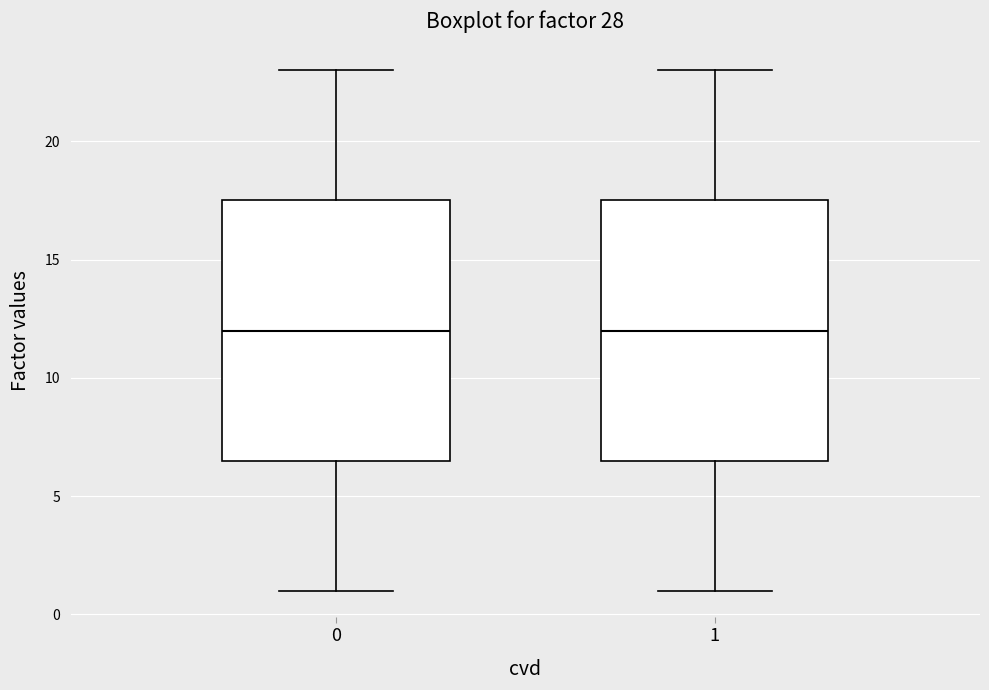

Reading left to right, read every box against the y-axis: the position of its median line, the range the box covers, and the ends of its whiskers. The values are not printed on the chart, so give them approximately, as read against the axis.

0: median 12.0, box 6.5 to 17.5, whiskers 1.0 to 23.0
1: median 12.0, box 6.5 to 17.5, whiskers 1.0 to 23.0